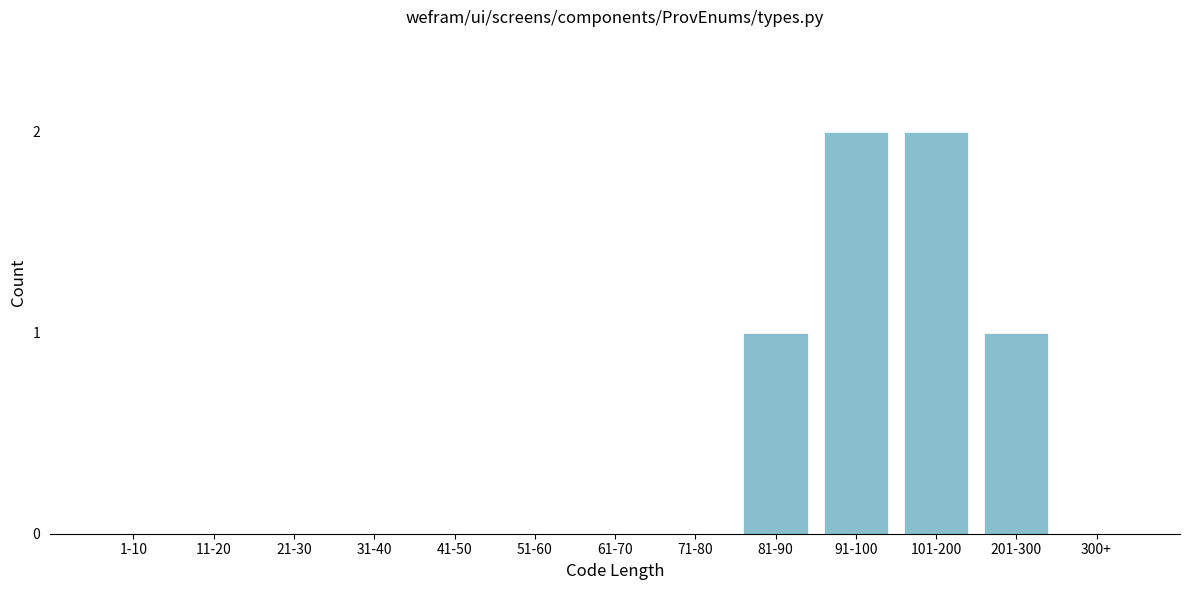

Reading right to left, list all the values displayed in this chart.

300+=0	201-300=1	101-200=2	91-100=2	81-90=1	71-80=0	61-70=0	51-60=0	41-50=0	31-40=0	21-30=0	11-20=0	1-10=0